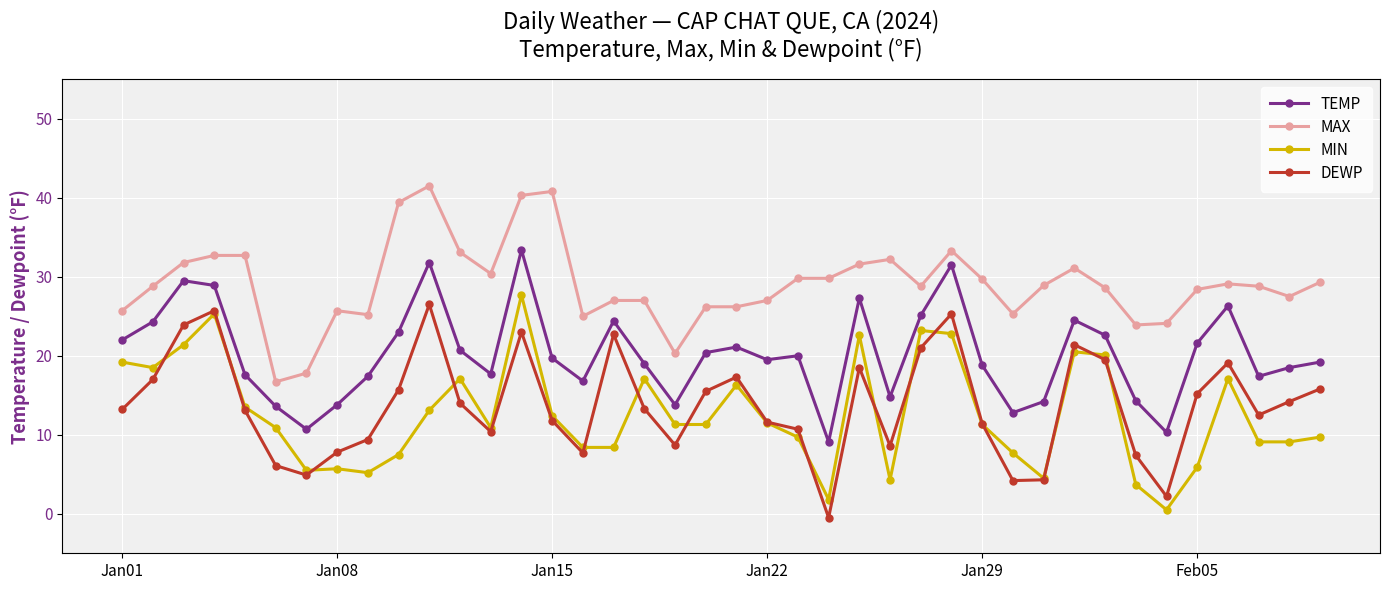

What is the greatest value displayed?

41.5